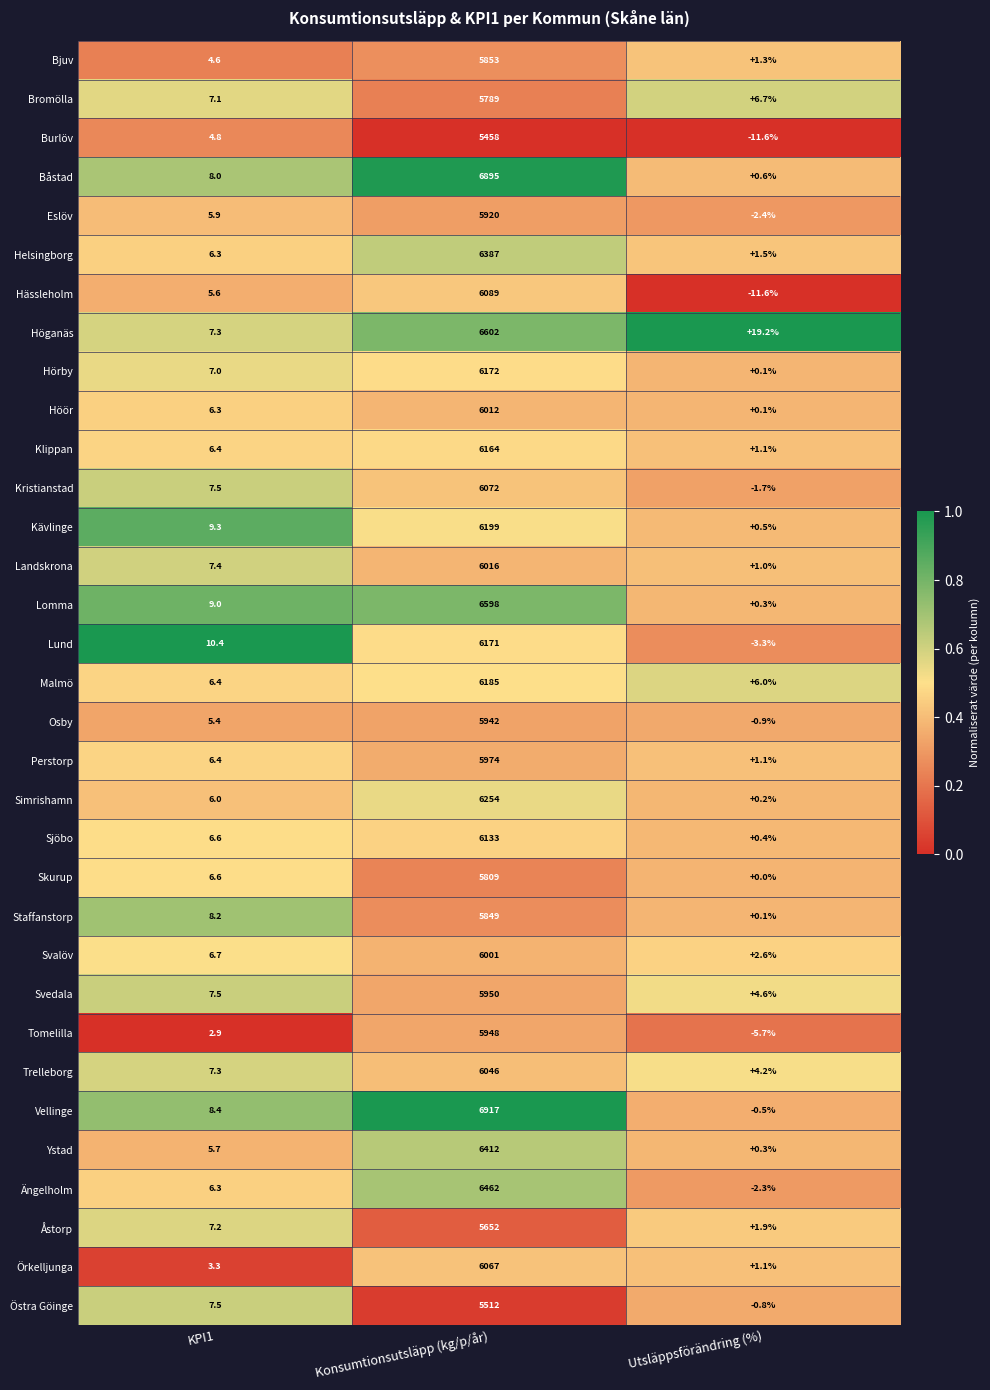

What is the spread (max minus min) of values at KPI1?

7.5